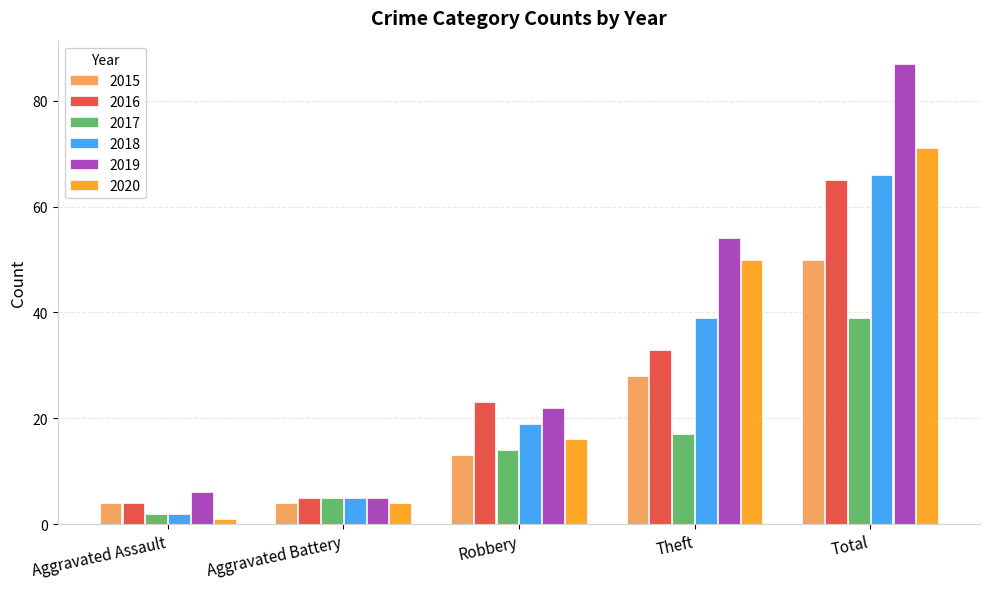

Which series changed the most between Aggravated Assault and Total?

2019